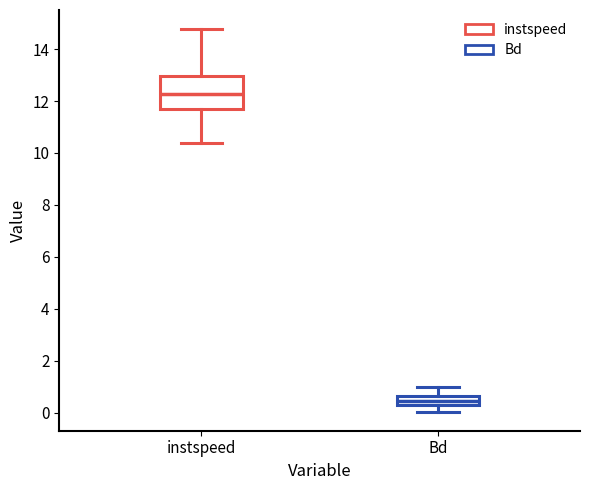

Reading left to right, transcribe this box plot: for each box, give where its median line is, the range the box spans, and where its two whiskers end, as read against the y-axis. The values are not printed on the chart, so give them approximately, as read against the axis.

instspeed: median 12.2, box 11.6 to 13.0, whiskers 10.4 to 14.8
Bd: median 0.4, box 0.2 to 0.6, whiskers 0.0 to 1.0